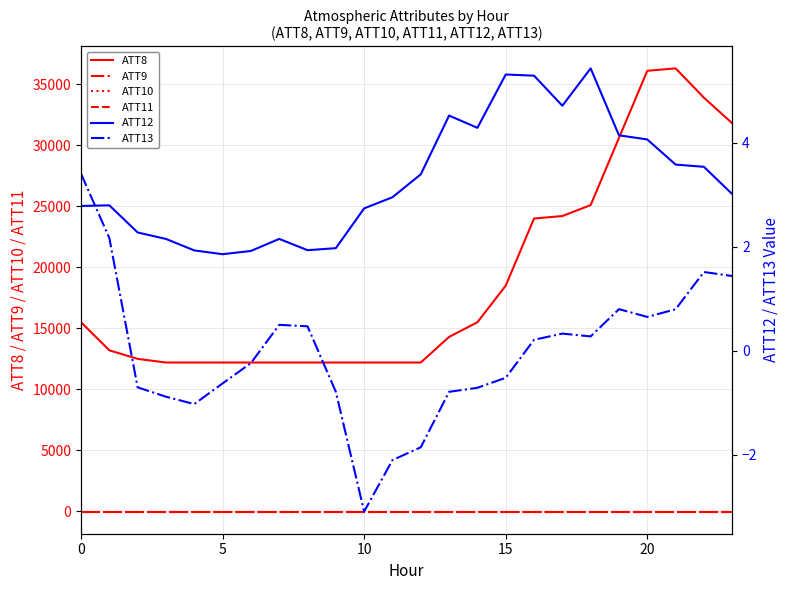

At which label does ATT12 reach its peak?

18